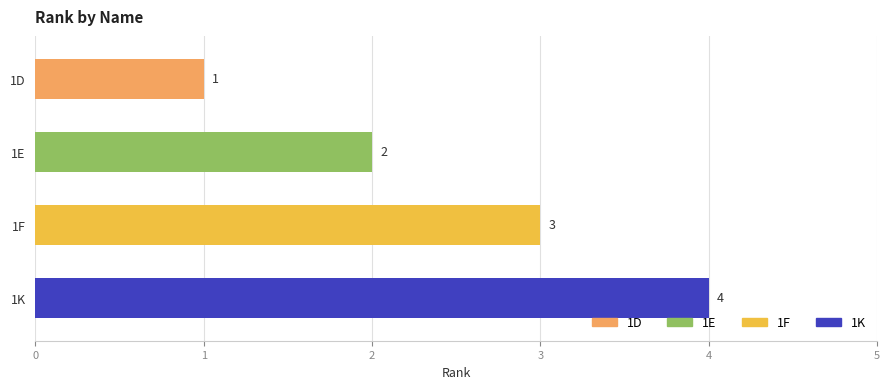

Count the values in the range 2 to 4.

3